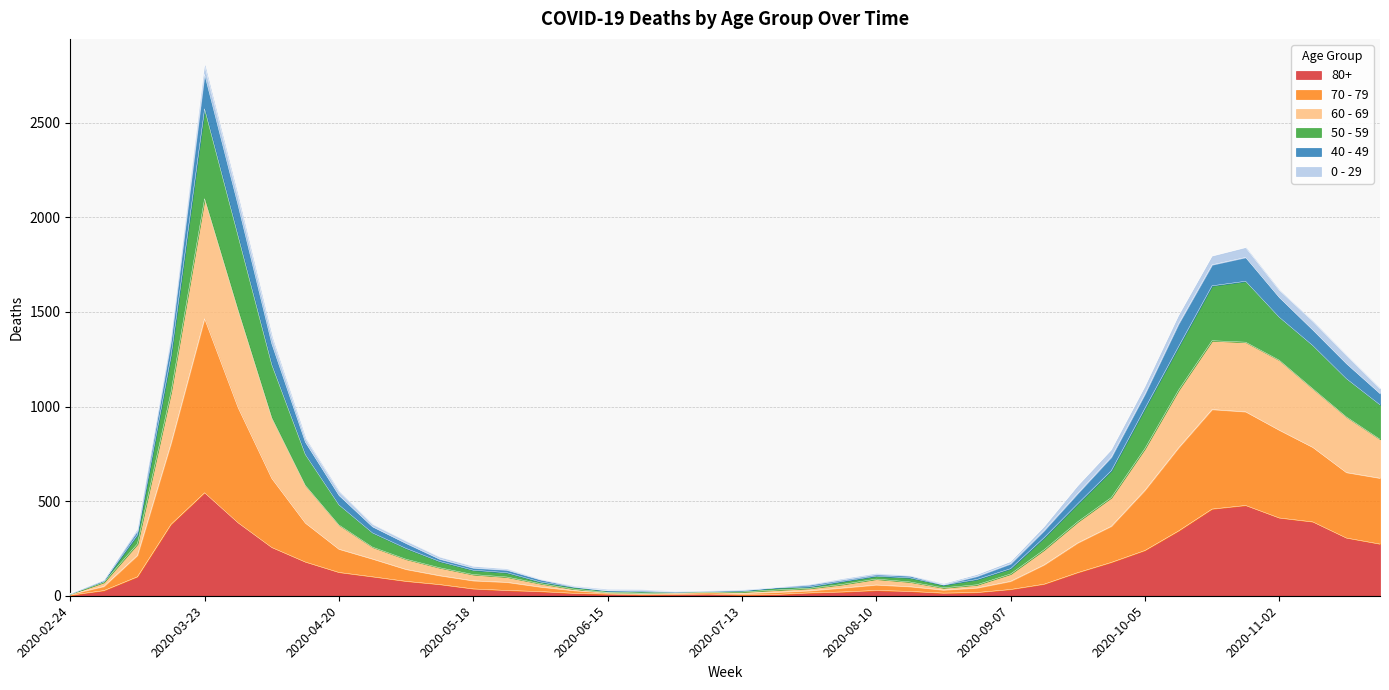

At which label is 80+ closest to 273?

2020-11-23